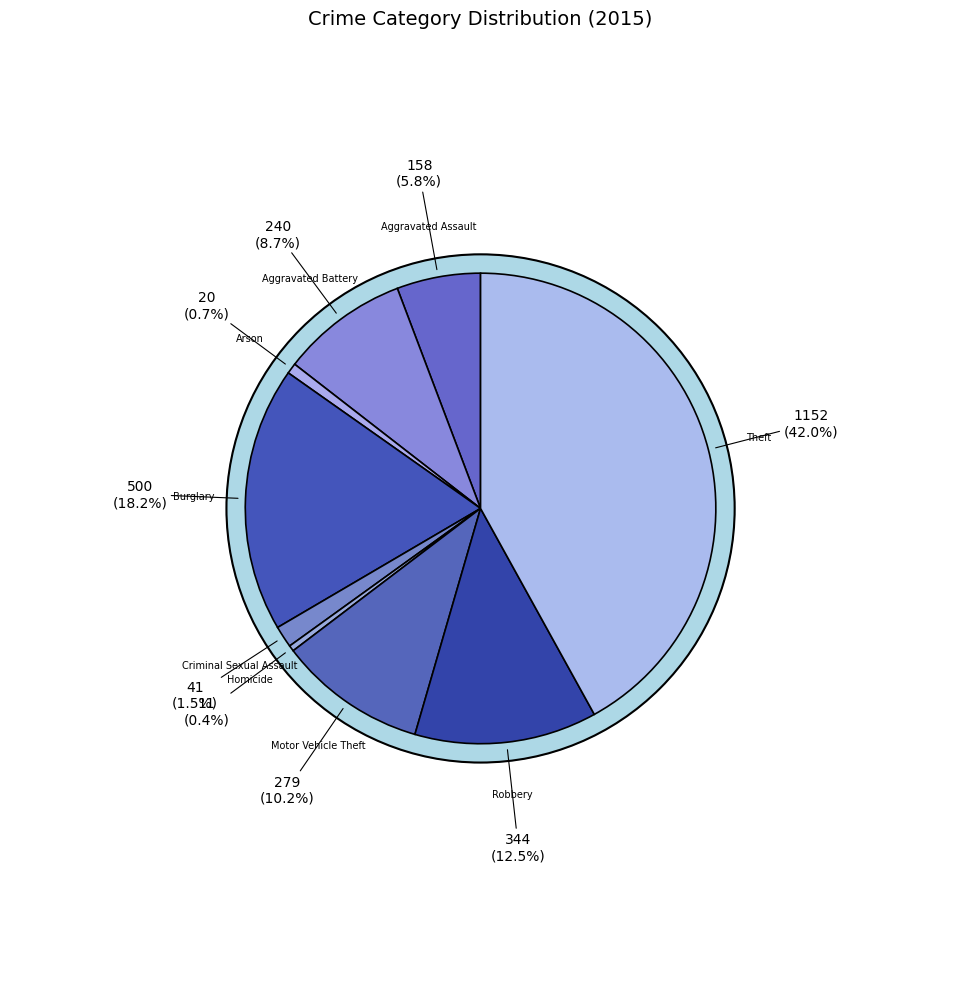

Is Criminal Sexual Assault the majority of the pie?

No